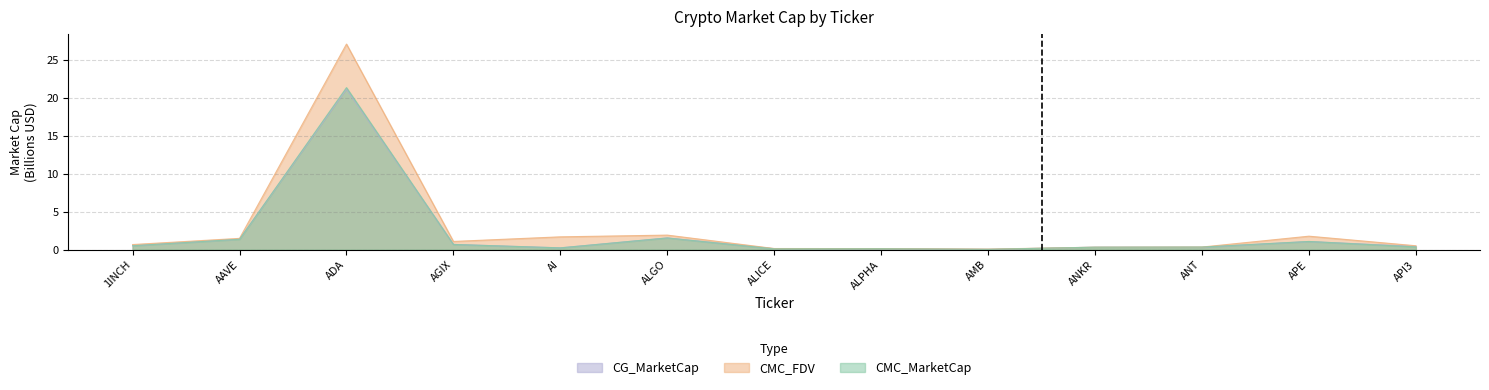

Is the value of CMC_FDV at ANKR greater than the value of CMC_MarketCap at ALGO?

No